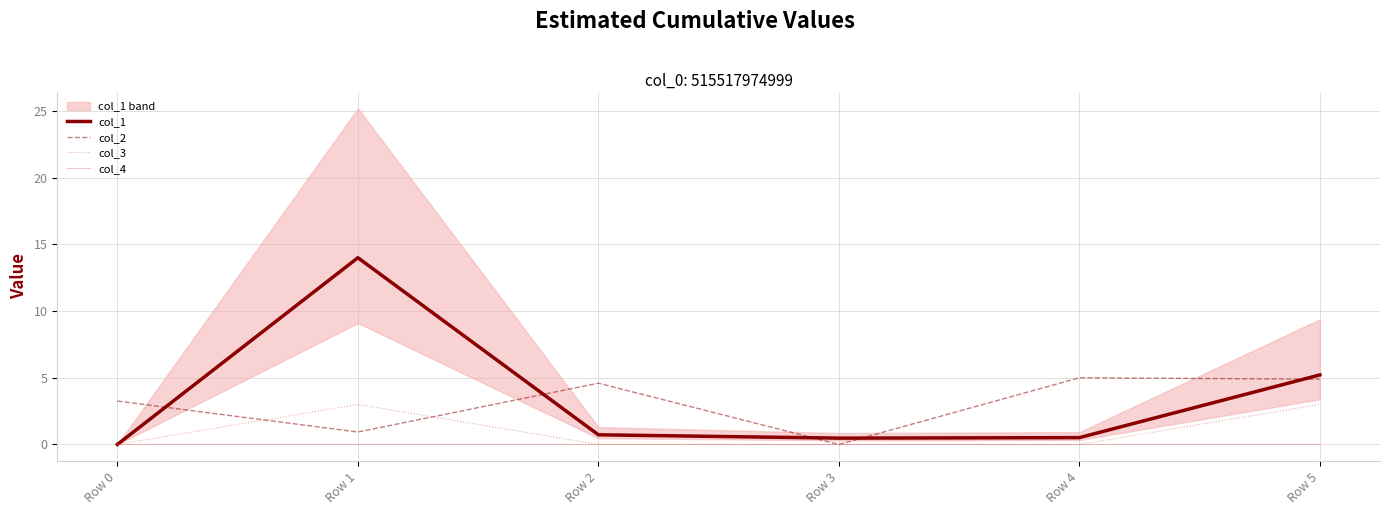

What is the average value of the col_1 series?

3.5